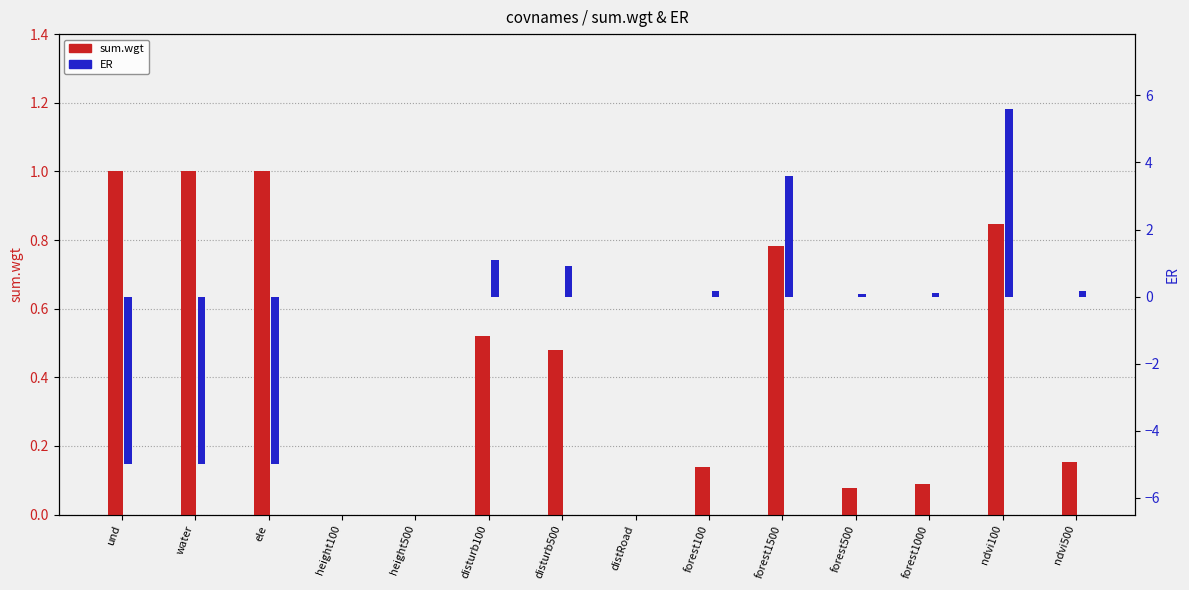

At how many categories does at least one series exceed -3?

14